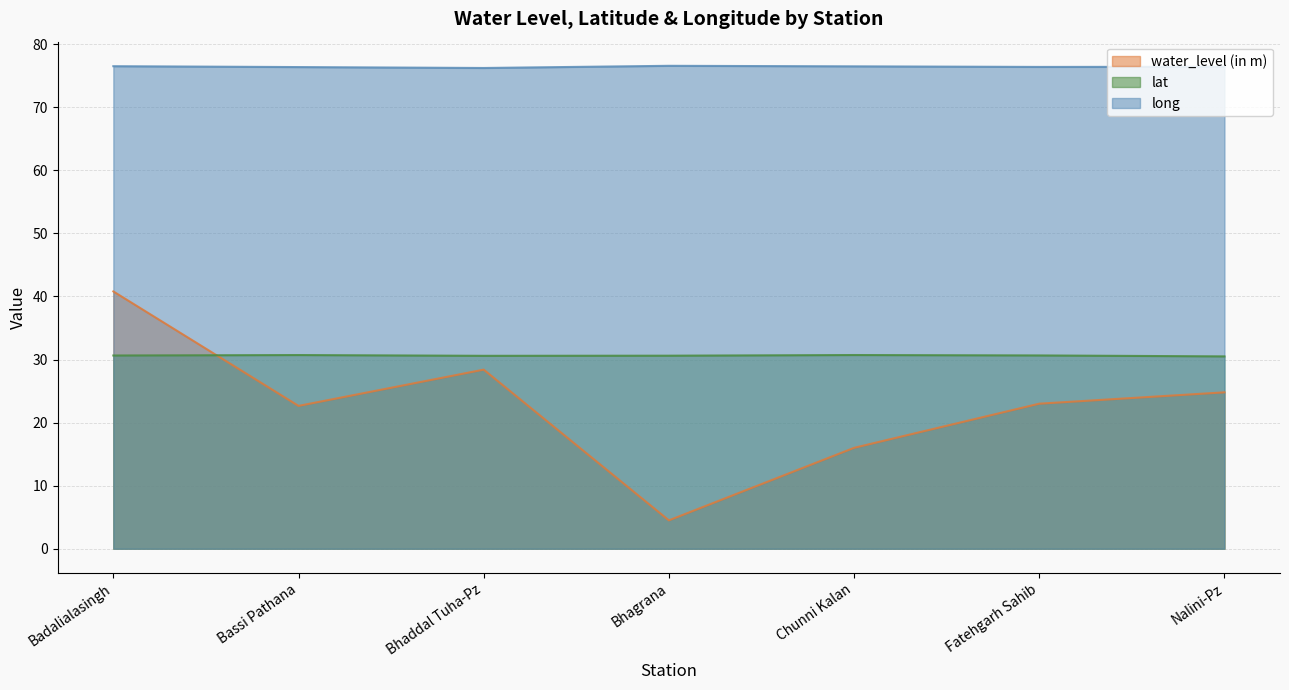

List the series in order of their peak value, highest first.

long, water_level (in m), lat